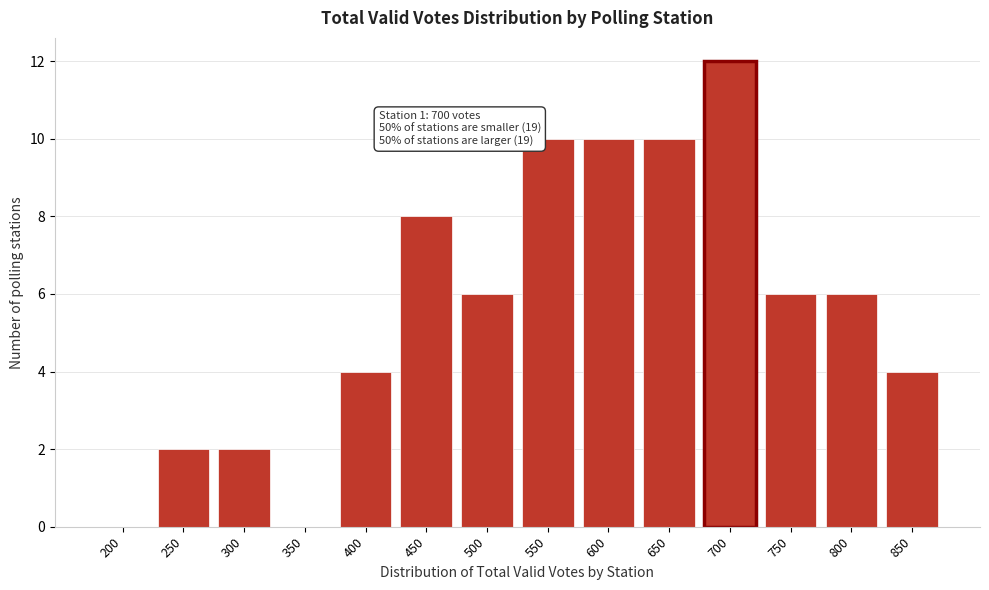

Reading left to right, transcribe all the data shown in this chart.

200=0	250=2	300=2	350=0	400=4	450=8	500=6	550=10	600=10	650=10	700=12	750=6	800=6	850=4